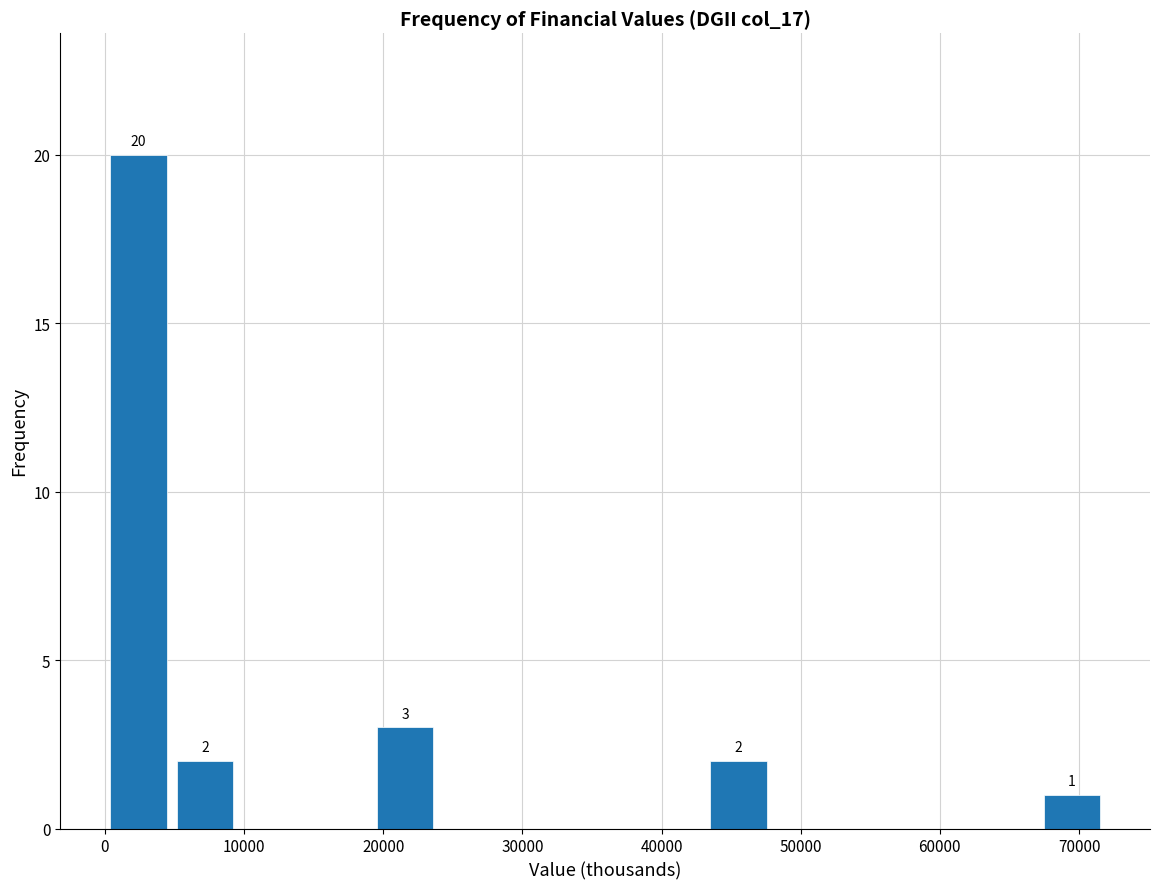

Over which range of the x-axis is the bar tallest?

0 to 5000